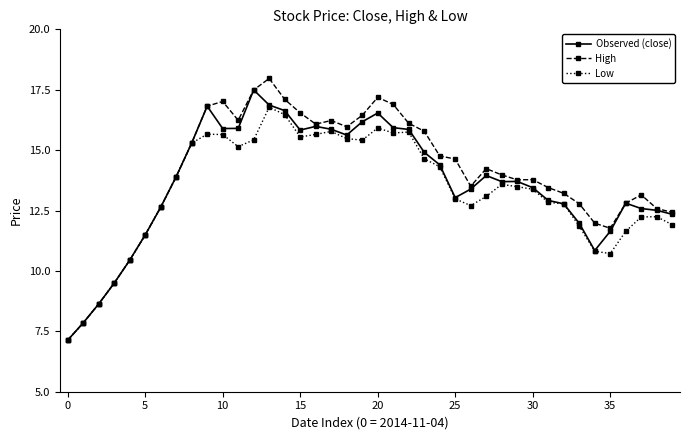

Count the number of data series in this chart.

3